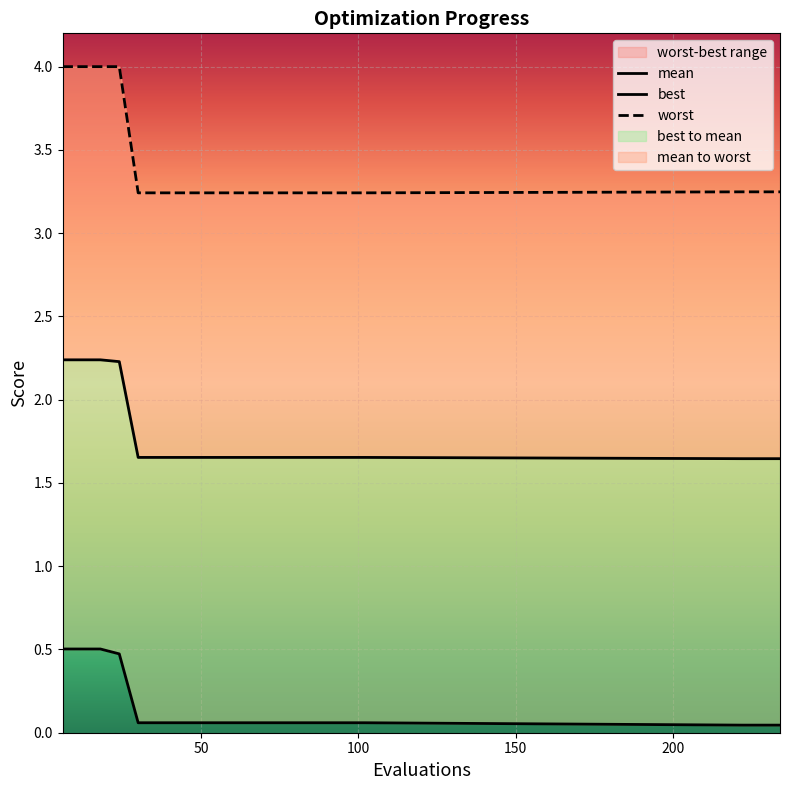

Reading left to right, what are all the values shown in this chart?

mean: 2.2	2.2	2.2	2.2	1.7	1.7	1.7	1.7	1.7	1.7	1.7	1.7	1.7	1.7	1.7	1.7	1.7	1.6	1.6	1.6
best: 0.5	0.5	0.5	0.5	0.1	0.1	0.1	0.1	0.1	0.1	0.1	0.1	0.1	0.1	0.1	0.1	0.1	0.0	0.0	0.0
worst: 4.0	4.0	4.0	4.0	3.2	3.2	3.2	3.2	3.2	3.2	3.2	3.2	3.2	3.2	3.2	3.2	3.2	3.2	3.2	3.2